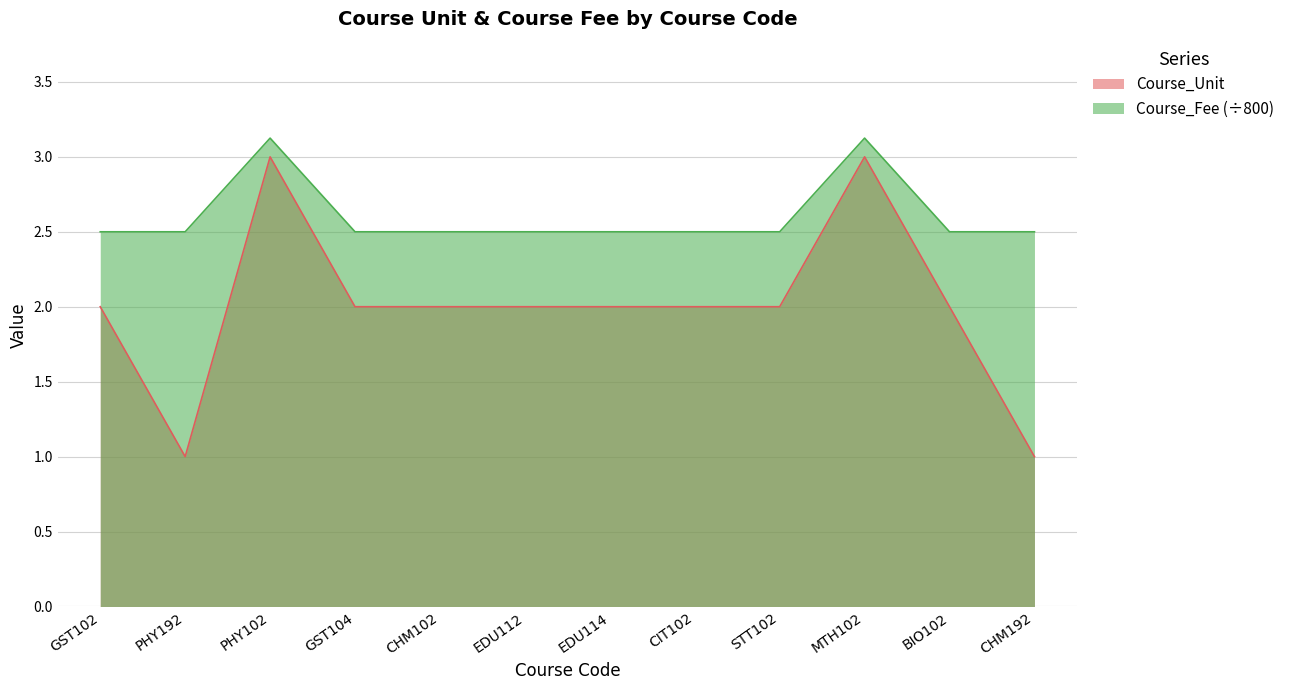

What is the label of the 7th point from the left?

EDU114